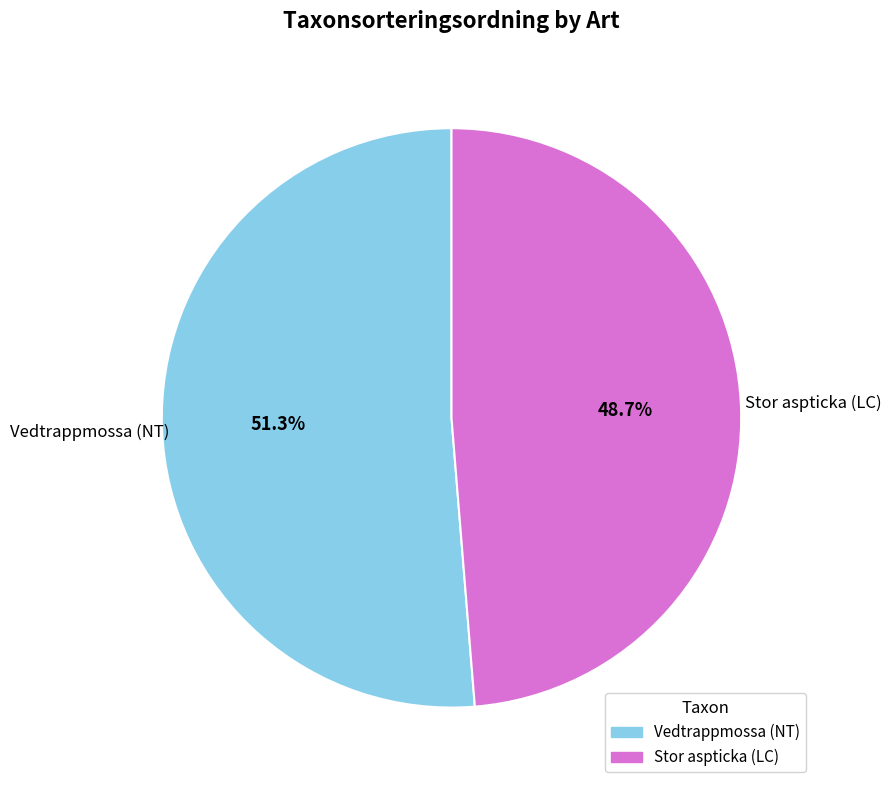

To the nearest percent, what portion does Vedtrappmossa (NT) represent?

51%